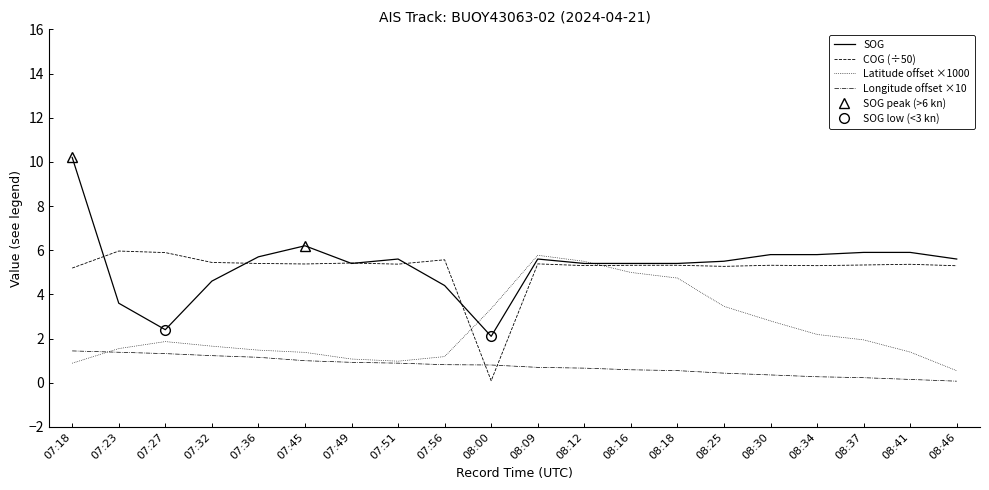

Where do SOG and COG first cross each other?

07:18 and 07:23